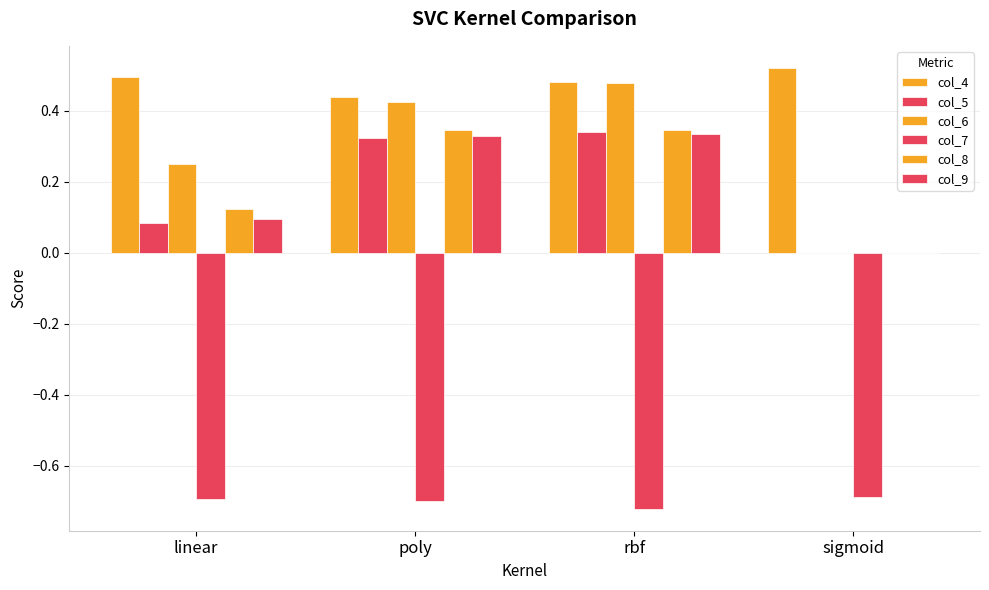

How many data points does each series have?

4